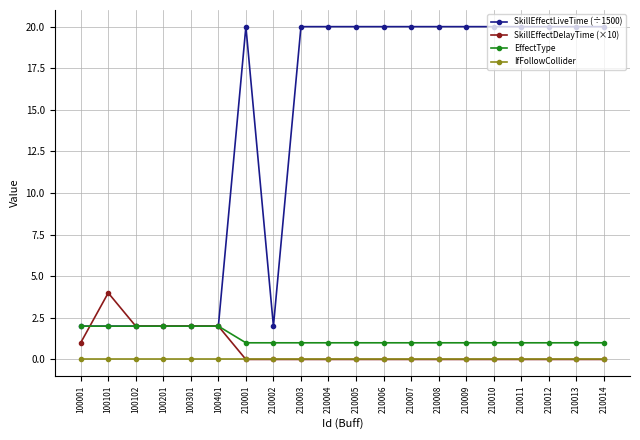

True or false: IfFollowCollider and SkillEffectLiveTime (÷1500) intersect in this chart.

False